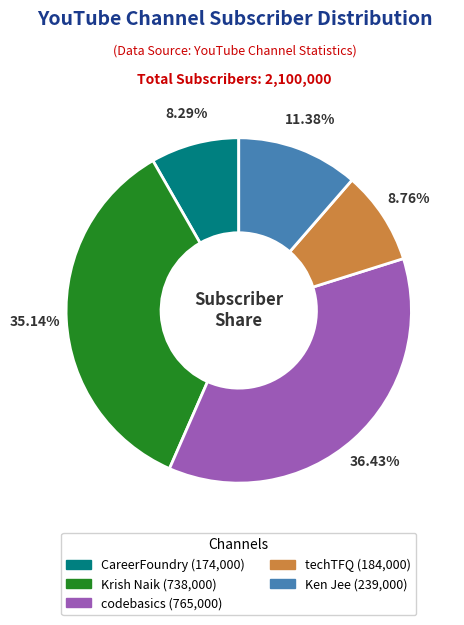

To the nearest percent, what portion does Krish Naik represent?

35%